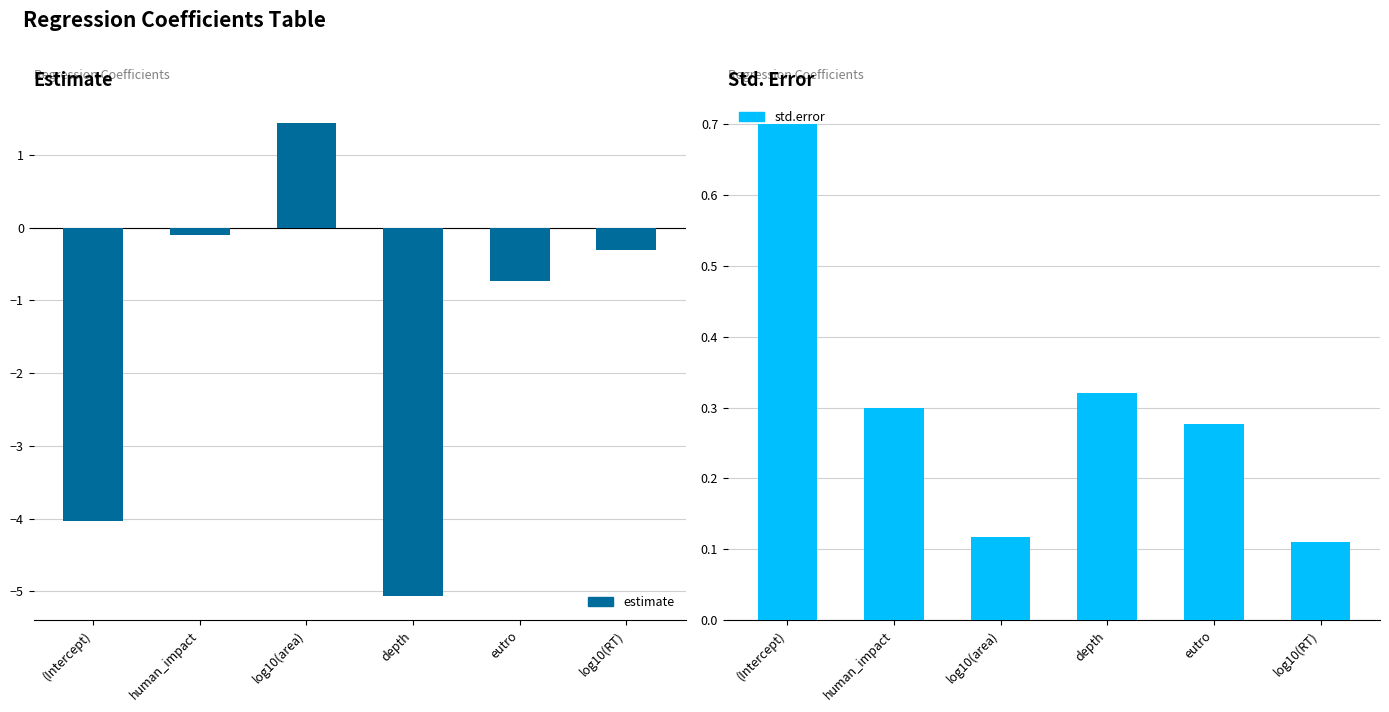

True or false: std.error has a value of 0.7 at (Intercept).

True